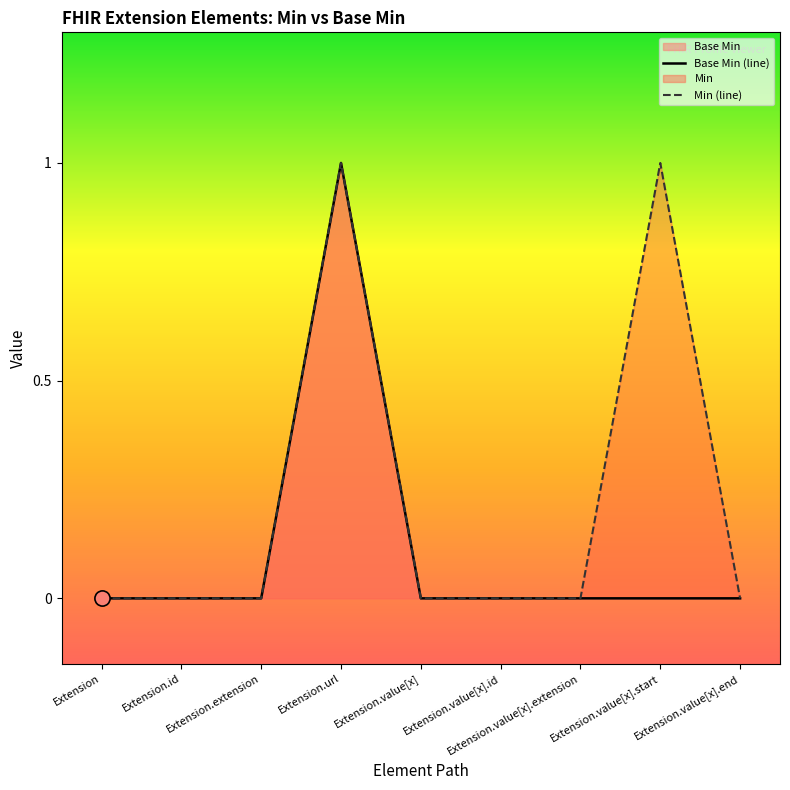

Is the value of Min (line) at Extension.value[x].end greater than the value of Base Min (line) at Extension.extension?

No